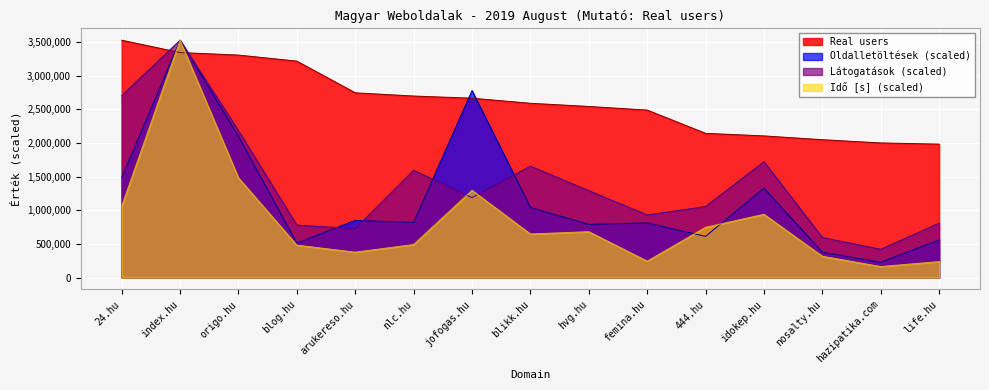

What is the value of the Latogatasok point at the 2nd from the left?

3525967.0